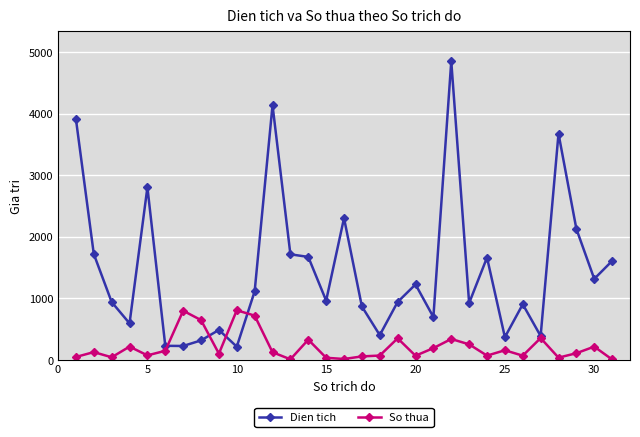

Does the chart display data point markers on the line(s)?

Yes